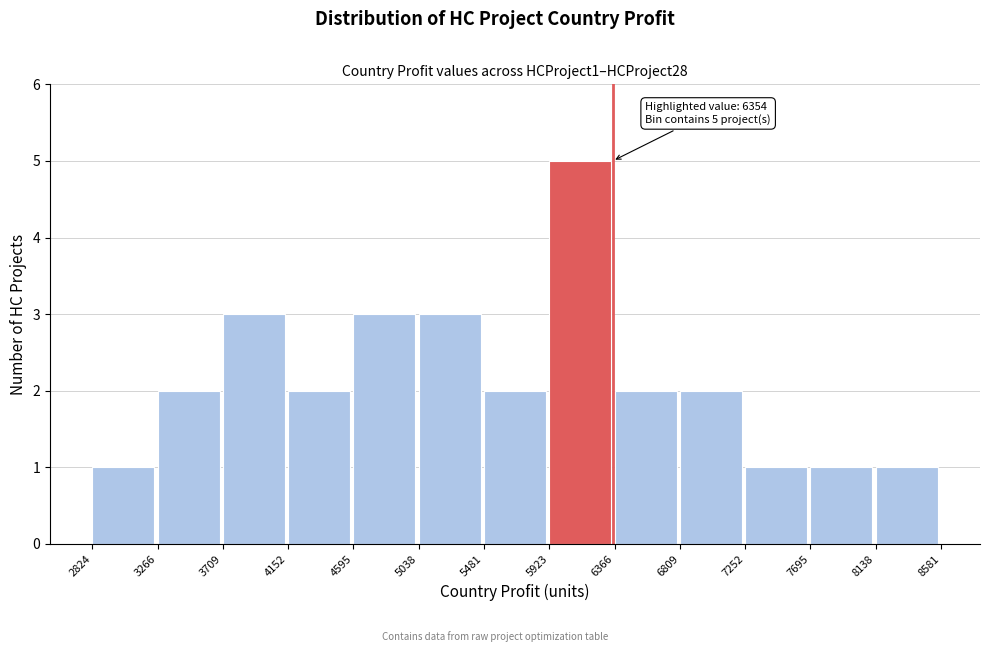

Over which range of the x-axis is the bar tallest?

5923 to 6366